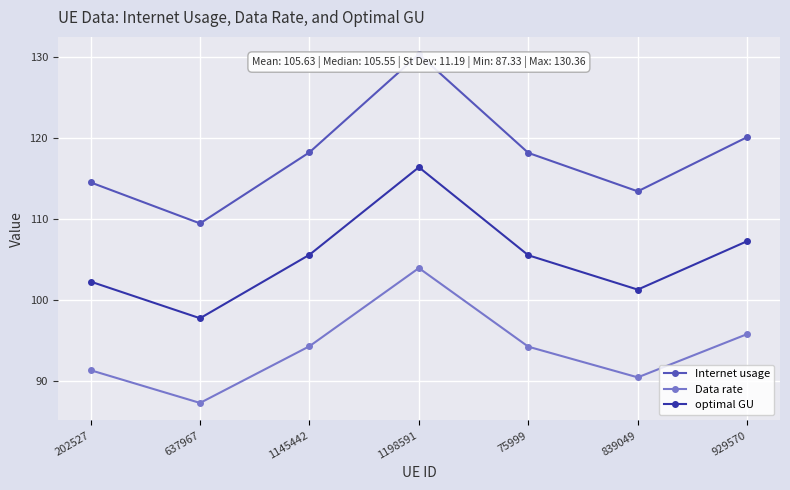

List the series in order of their overall mean, highest first.

Internet usage, optimal GU, Data rate